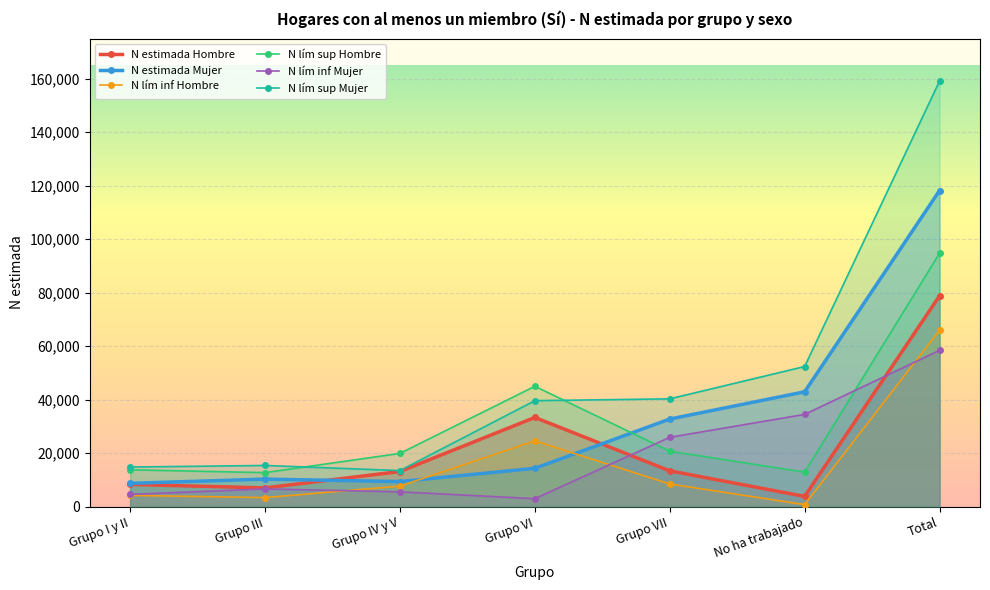

What value does the N lím sup Mujer series have at Grupo VI?

39590